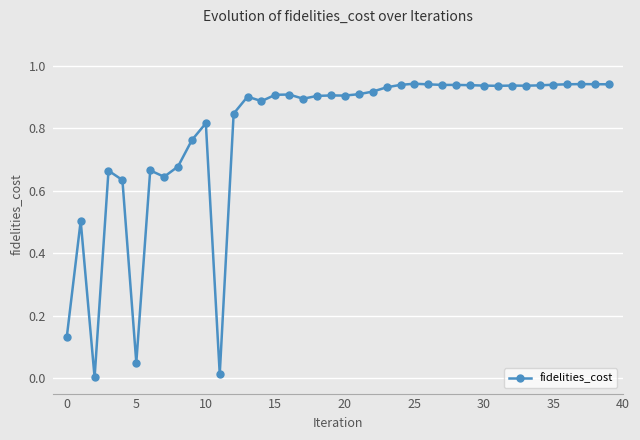

How many data points does each series have?

40